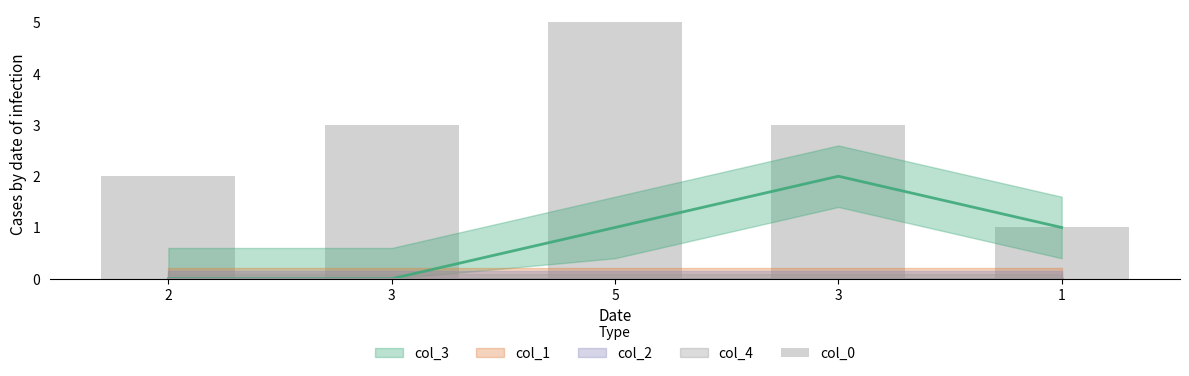

Between 3 and 3, which is larger?

3